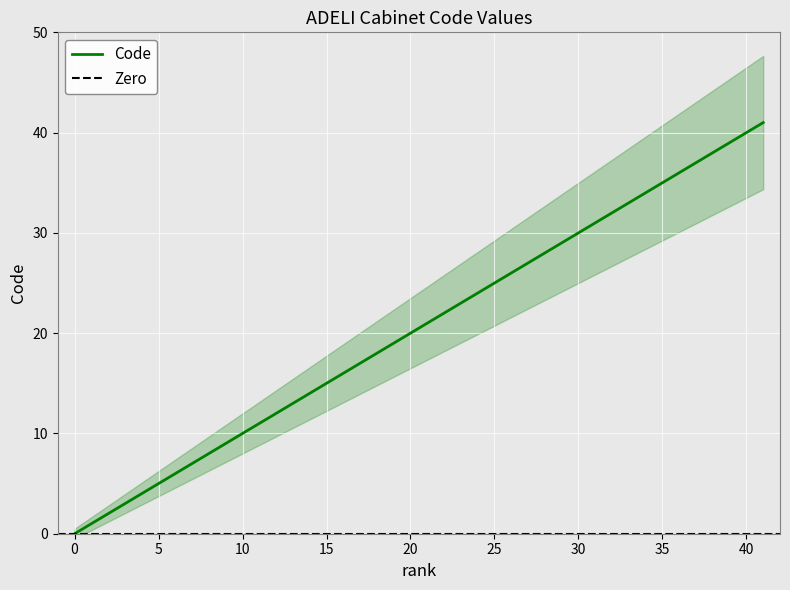

Approximately how many times larger is the value at 4 compared to 6?

0.7